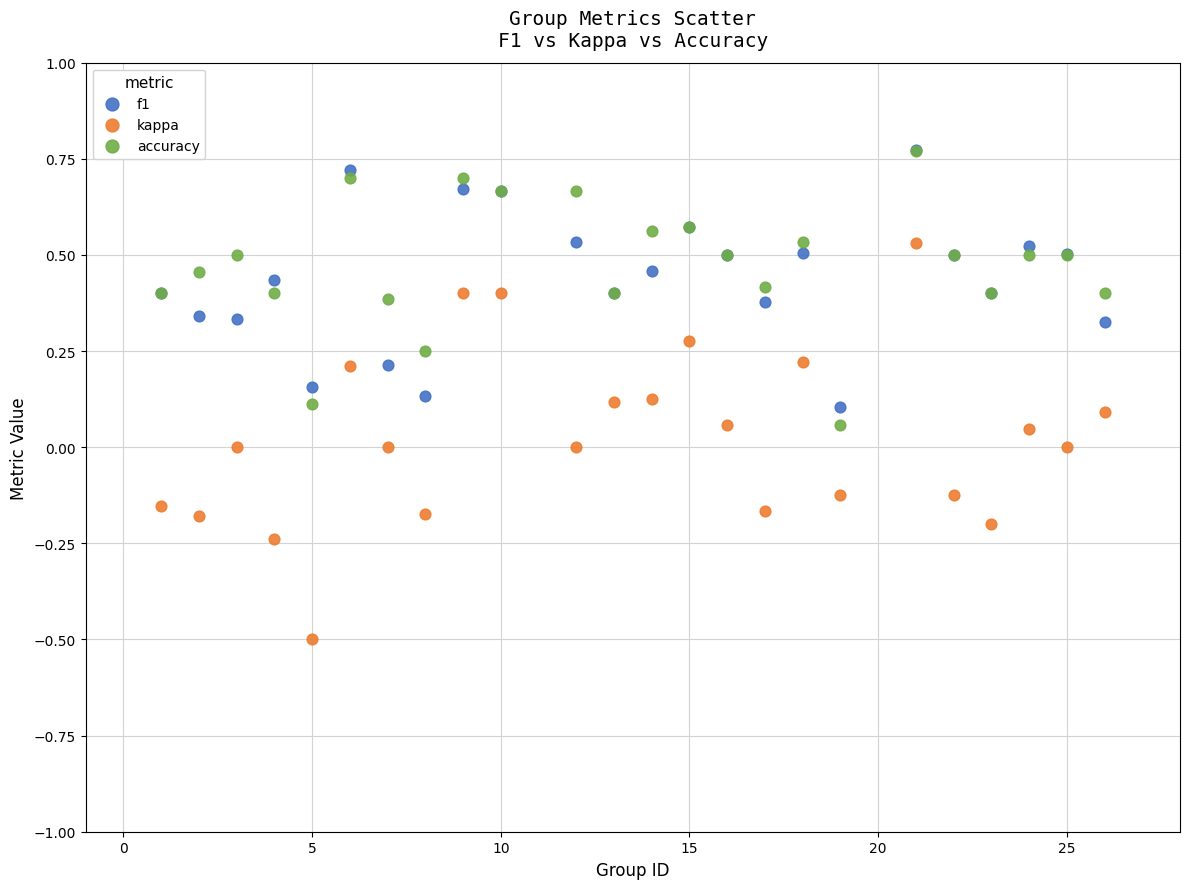

What are all the series names shown in the legend?

f1, kappa, accuracy